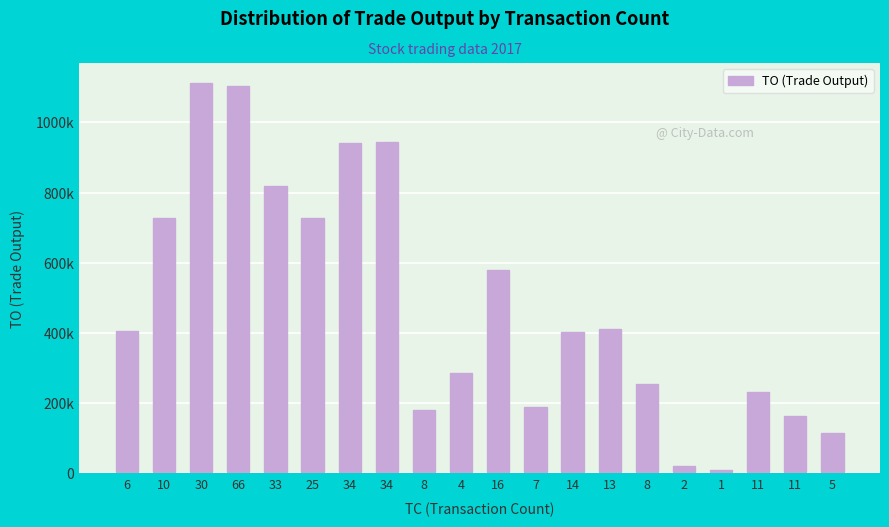

Reading left to right, list all the values displayed in this chart.

6=407100	10=728970	30=1113840	66=1102900	33=818960	25=728500	34=941350	34=943230	8=181900	4=285180	16=579280	7=188140	14=402460	13=411550	8=256300	2=21600	1=10200	11=232300	11=165050	5=115040